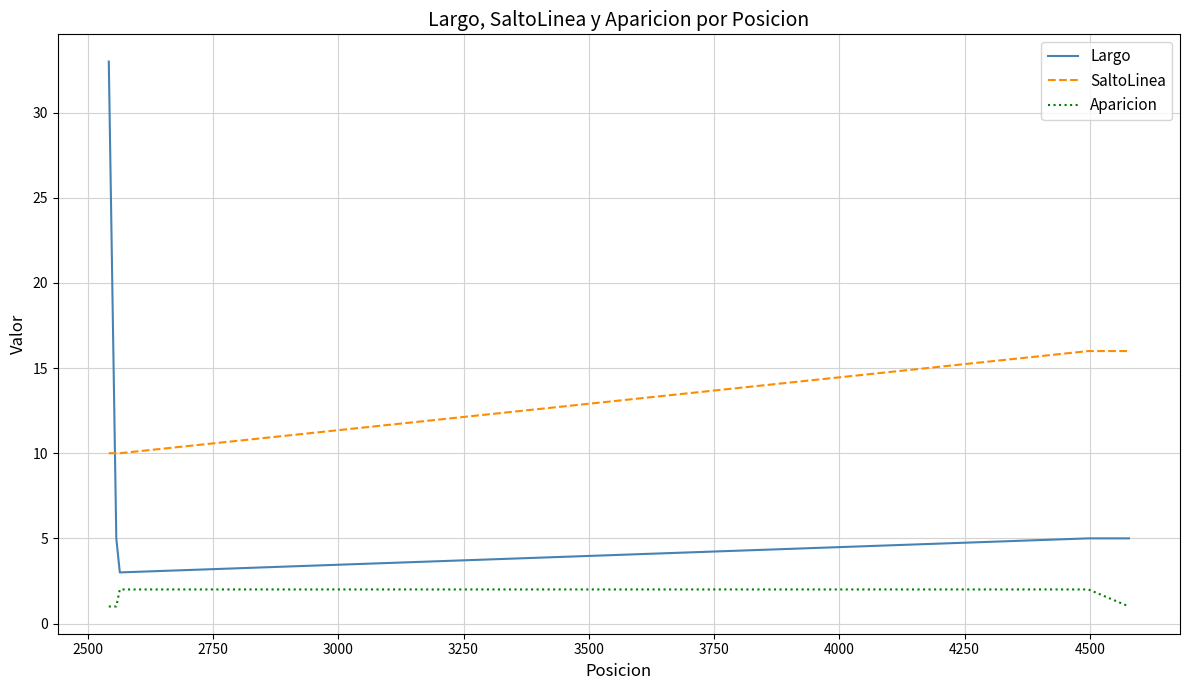

How many times do SaltoLinea and Largo cross each other?

1